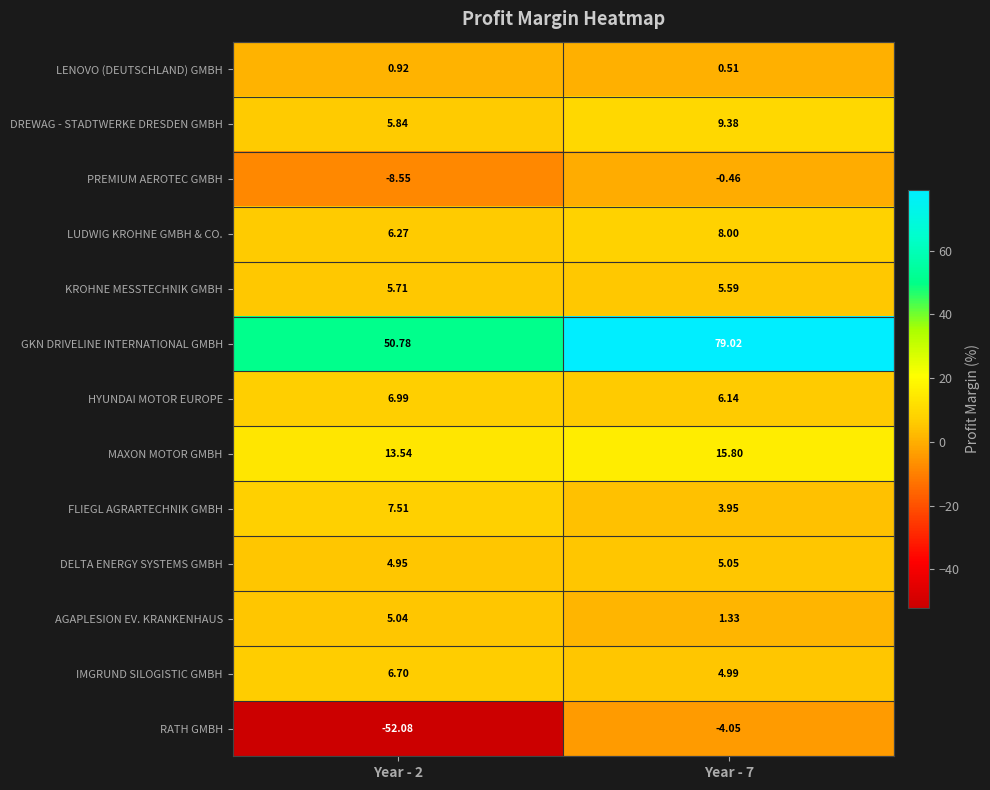

Which series has the largest total across all categories?

GKN DRIVELINE INTERNATIONAL GMBH